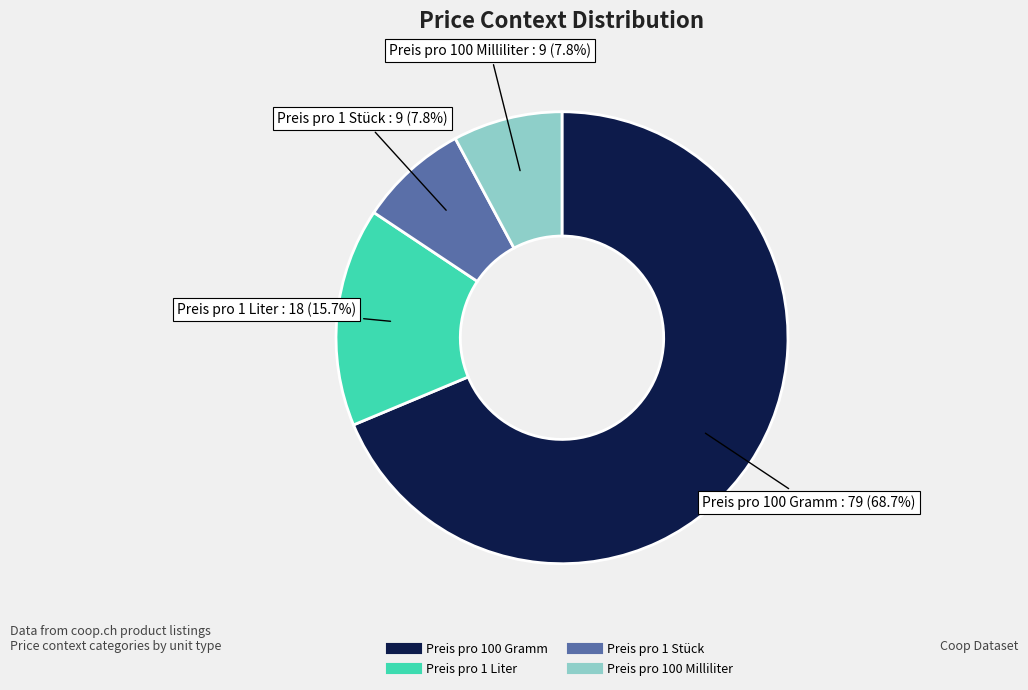

Does Preis pro 100 Milliliter account for over 50% of the chart?

No